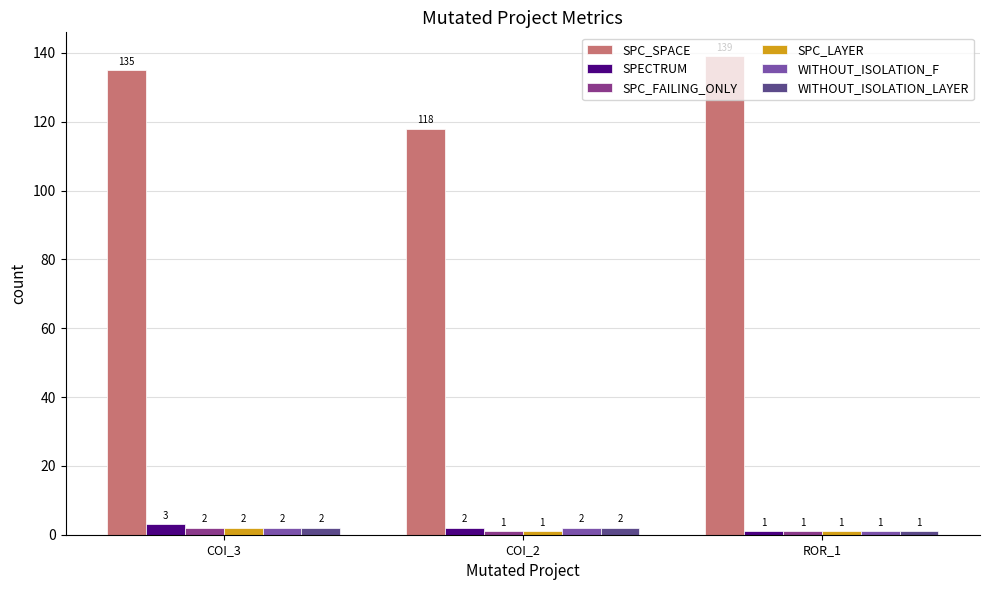

What is the smallest value displayed?

1